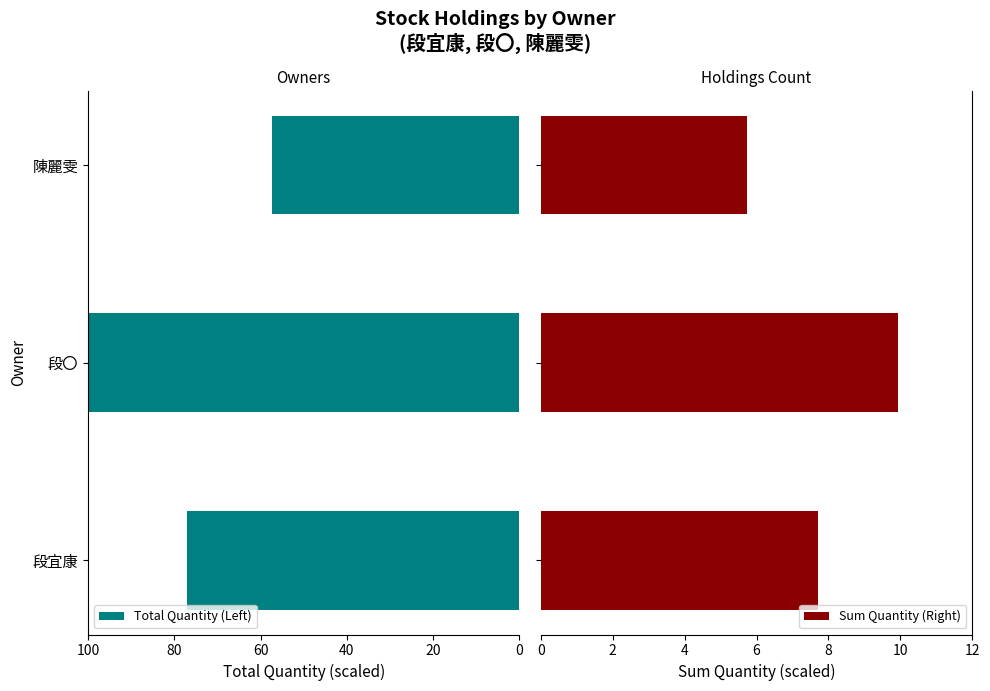

Is it true that Total Quantity (Left) equals 100.0 at 段〇?

True